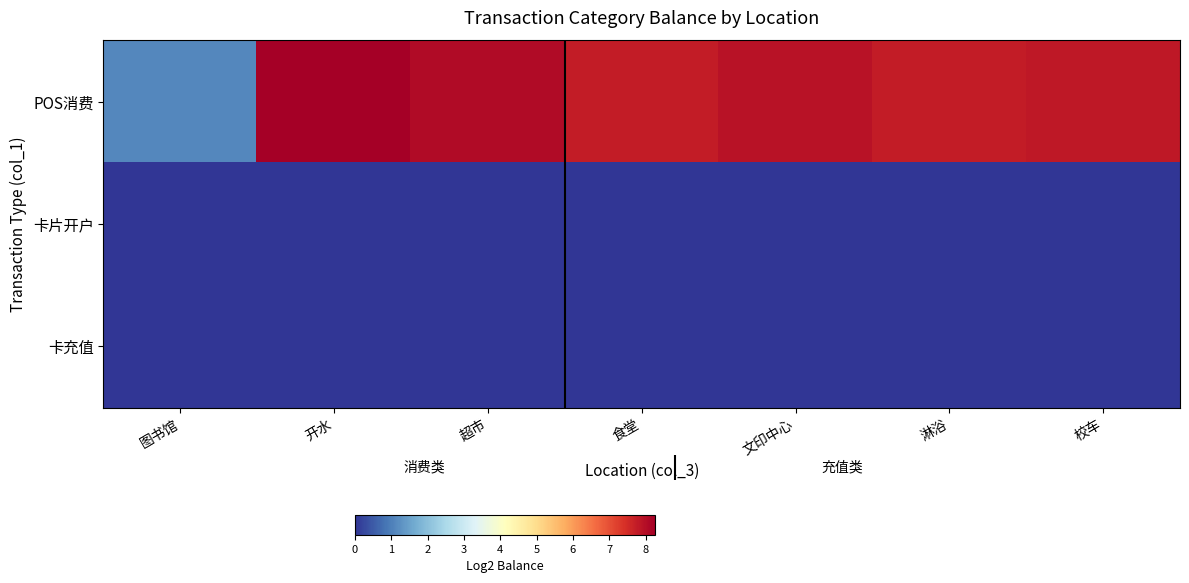

What is the spread (max minus min) of values at 文印中心?

7.9